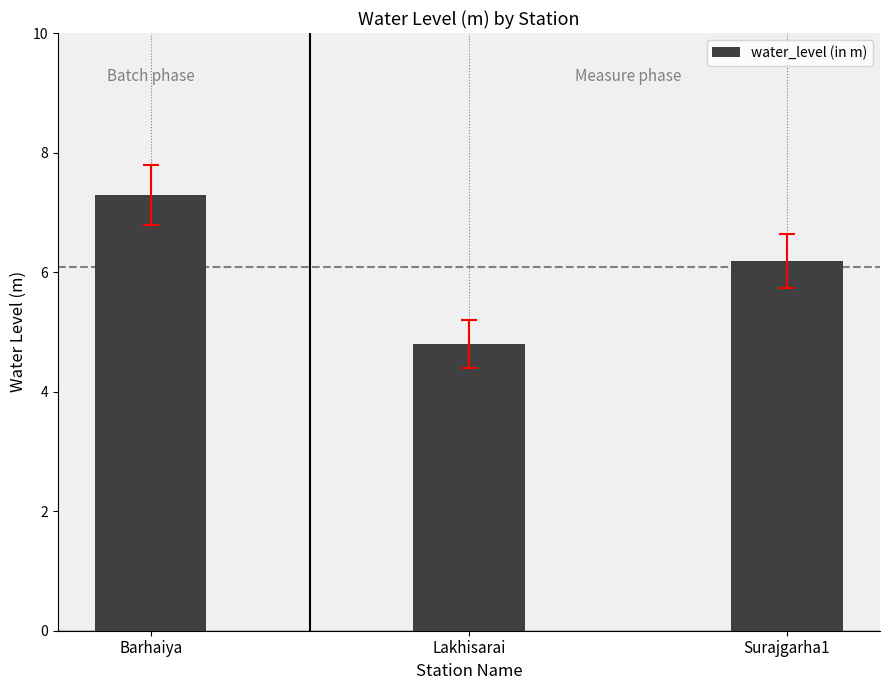

What is the sum of the values at Surajgarha1 and Lakhisarai?

11.0